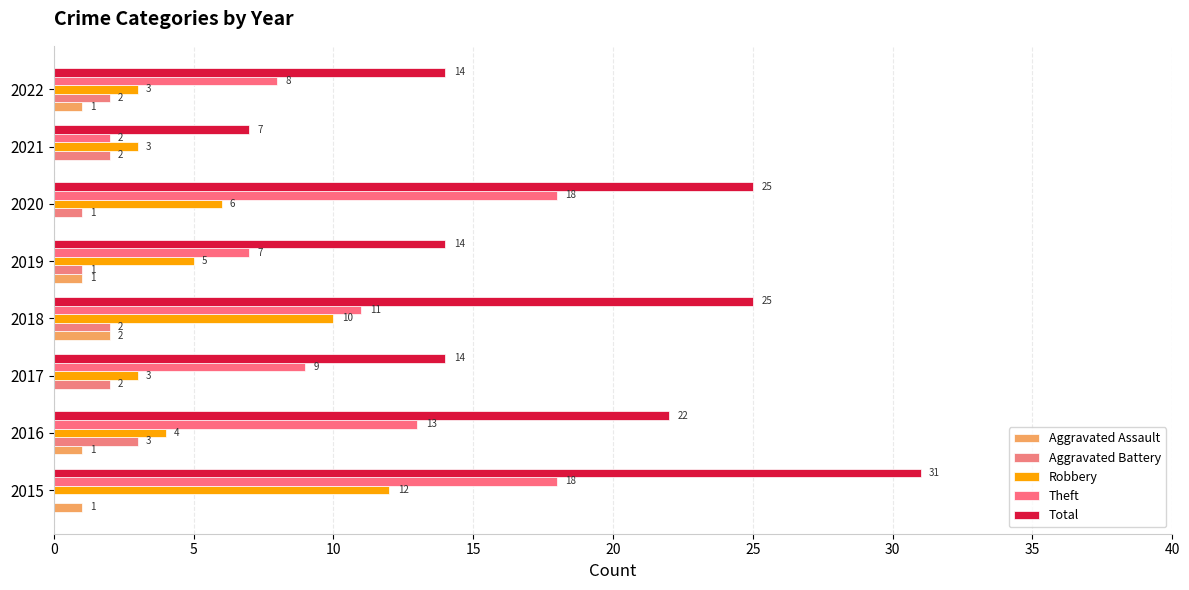

What is the highest value of the Aggravated Battery series?

3